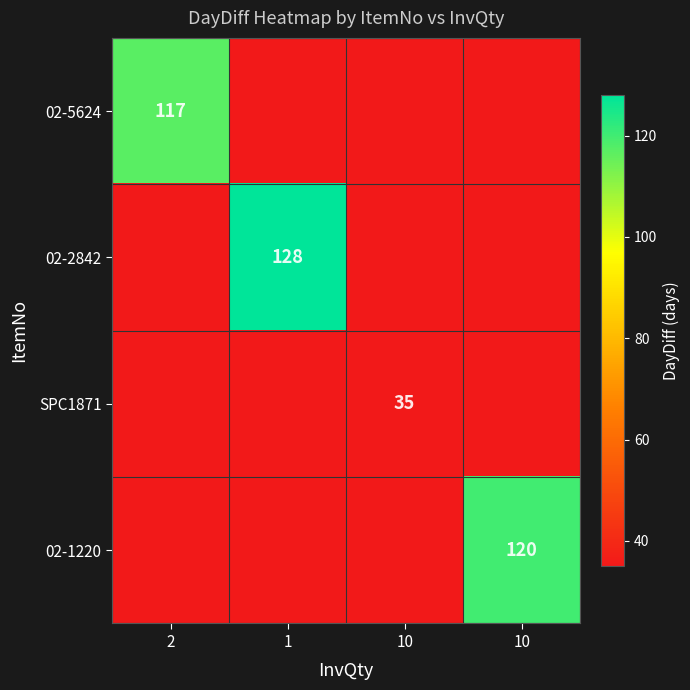

The SPC1871 series shows 9.4 at 10. True or false?

False